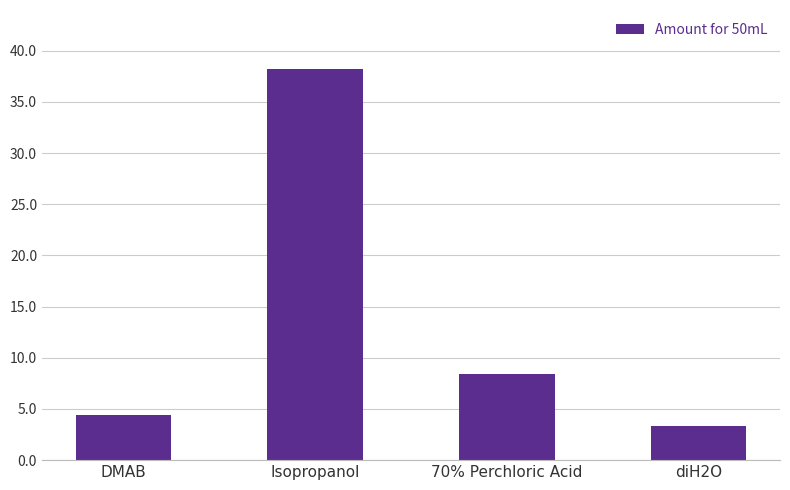

Reading left to right, list all the values displayed in this chart.

DMAB=4.4	Isopropanol=38.2	70% Perchloric Acid=8.4	diH2O=3.4